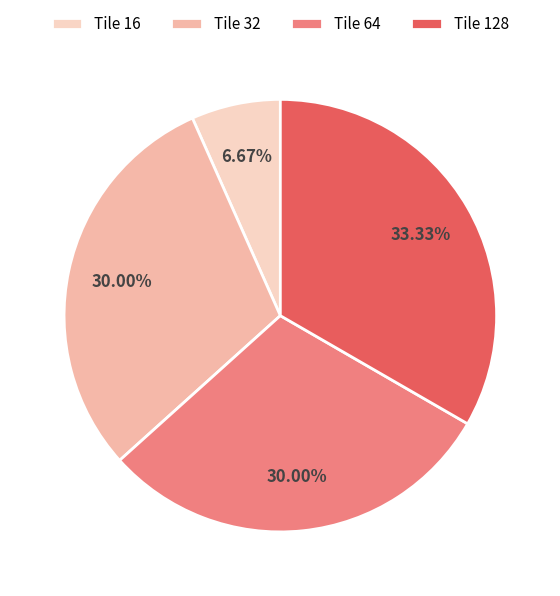

Combined, do Tile 64 and Tile 128 account for over 50%?

Yes